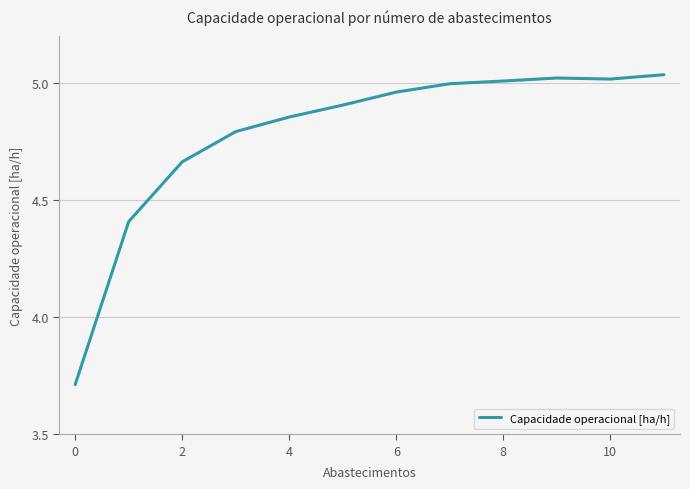

What is the difference between the maximum and minimum values?

1.3